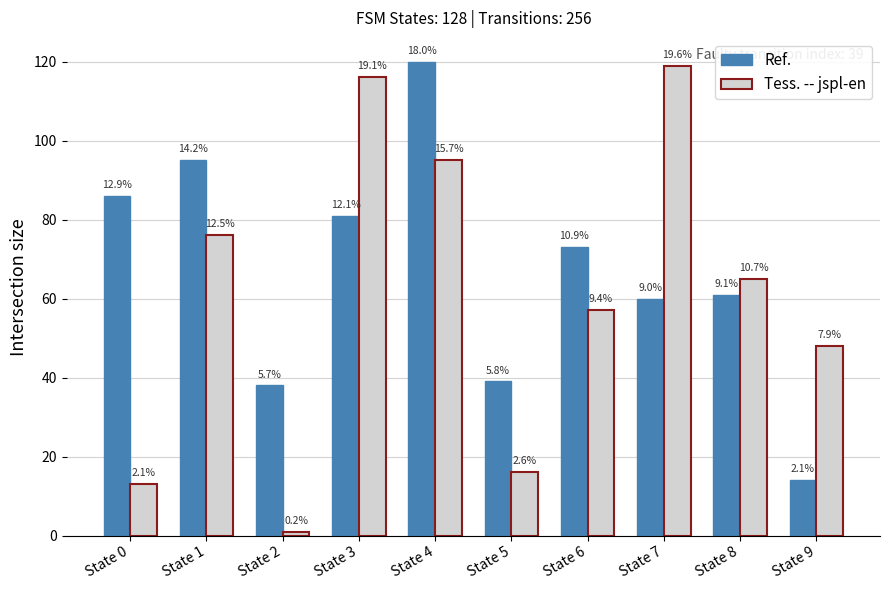

Does the chart contain stacked bars?

No